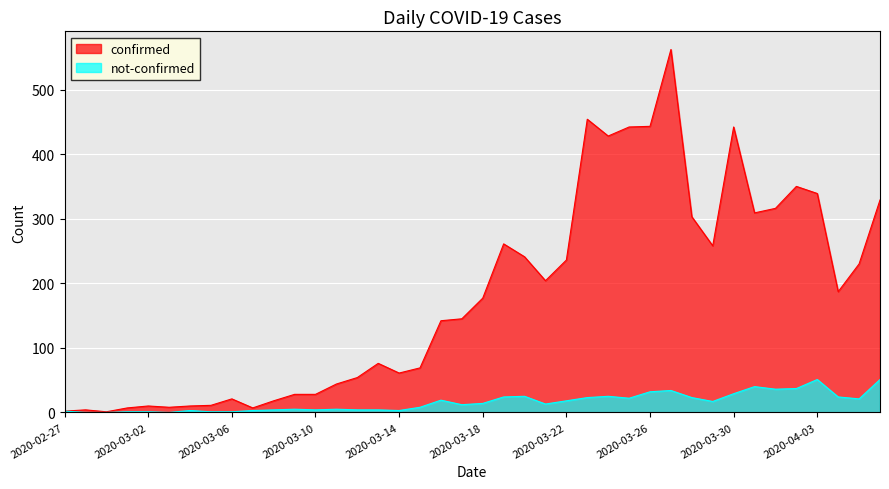

Reading left to right, transcribe all the data shown in this chart.

confirmed: 2020-02-27=2	2020-02-28=4	2020-02-29=1	2020-03-01=7	2020-03-02=10	2020-03-03=8	2020-03-04=10	2020-03-05=11	2020-03-06=21	2020-03-07=7	2020-03-08=18	2020-03-09=28	2020-03-10=28	2020-03-11=44	2020-03-12=54	2020-03-13=76	2020-03-14=61	2020-03-15=69	2020-03-16=142	2020-03-17=145	2020-03-18=177	2020-03-19=261	2020-03-20=241	2020-03-21=204	2020-03-22=236	2020-03-23=454	2020-03-24=428	2020-03-25=442	2020-03-26=443	2020-03-27=562	2020-03-28=303	2020-03-29=258	2020-03-30=442	2020-03-31=309	2020-04-01=316	2020-04-02=350	2020-04-03=339	2020-04-04=187	2020-04-05=230	2020-04-06=329
not-confirmed: 2020-02-27=2	2020-02-28=0	2020-02-29=0	2020-03-01=1	2020-03-02=1	2020-03-03=0	2020-03-04=3	2020-03-05=1	2020-03-06=1	2020-03-07=3	2020-03-08=4	2020-03-09=5	2020-03-10=4	2020-03-11=5	2020-03-12=4	2020-03-13=4	2020-03-14=3	2020-03-15=8	2020-03-16=19	2020-03-17=12	2020-03-18=14	2020-03-19=24	2020-03-20=25	2020-03-21=13	2020-03-22=18	2020-03-23=23	2020-03-24=25	2020-03-25=22	2020-03-26=32	2020-03-27=34	2020-03-28=23	2020-03-29=17	2020-03-30=29	2020-03-31=40	2020-04-01=36	2020-04-02=37	2020-04-03=51	2020-04-04=24	2020-04-05=21	2020-04-06=51